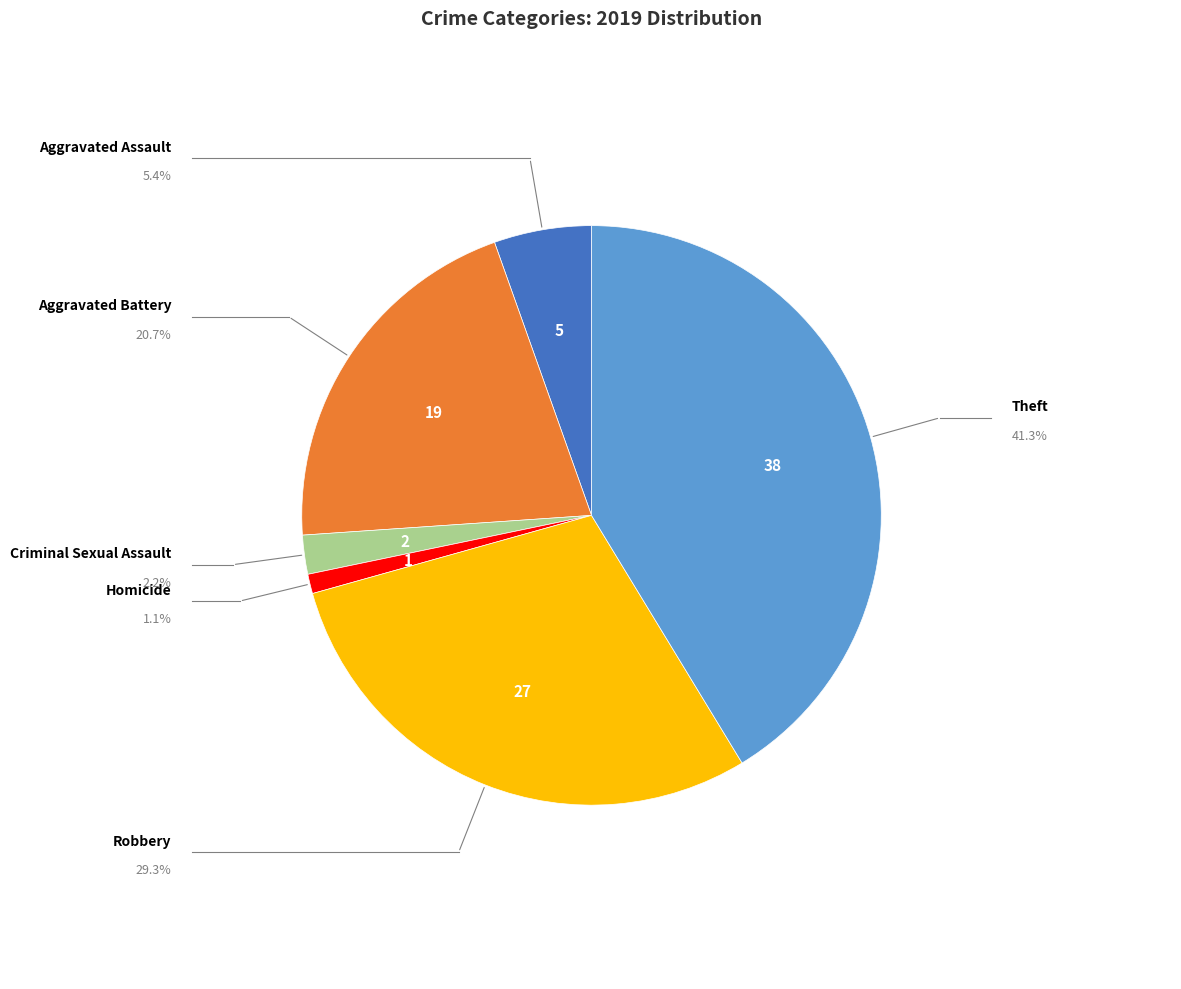

Is there a majority slice in this chart?

No